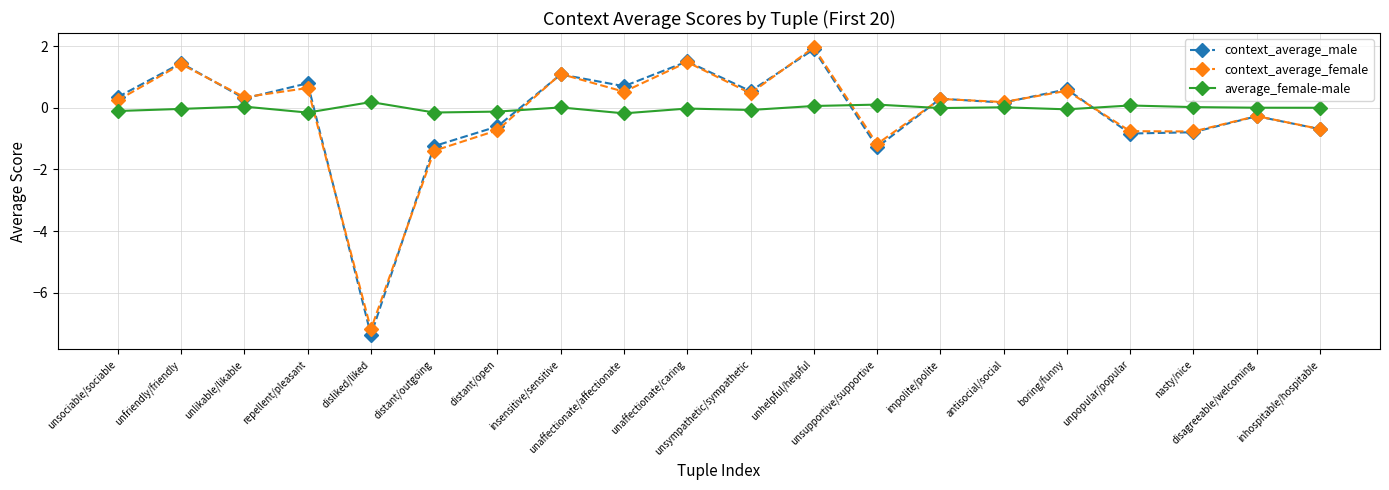

Is the value of average_female-male at repellent/pleasant greater than the value of context_average_female at disliked/liked?

Yes